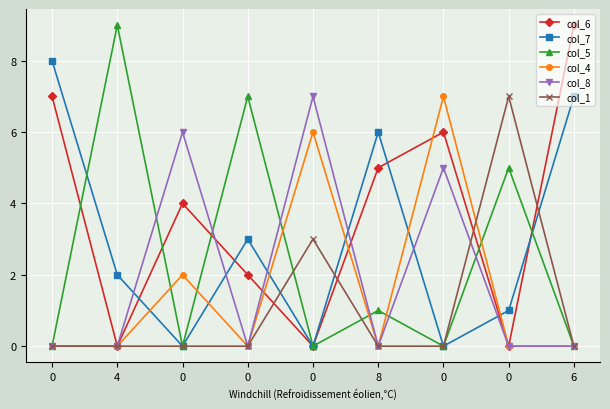

Is this an area chart (filled region under the line)?

No